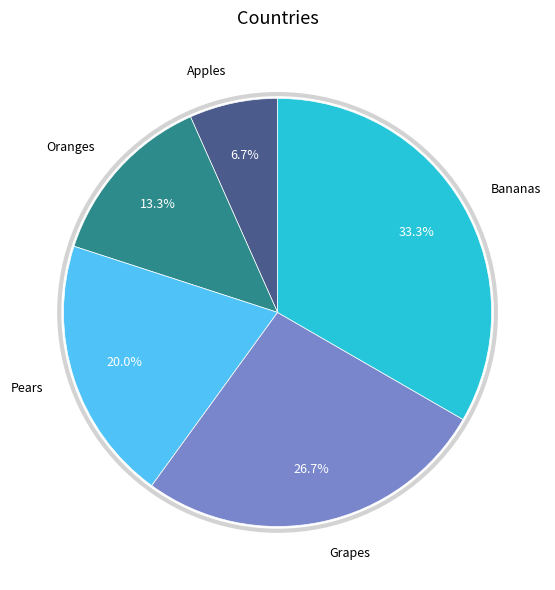

To the nearest percent, what percentage of the pie is Grapes?

27%